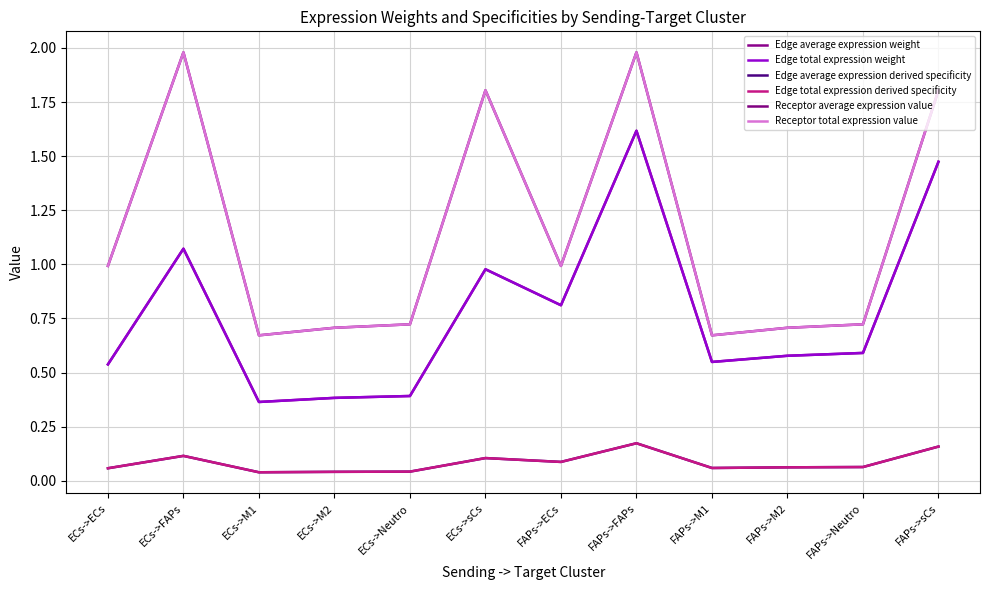

What is the highest value of the Edge total expression derived specificity series?

0.2